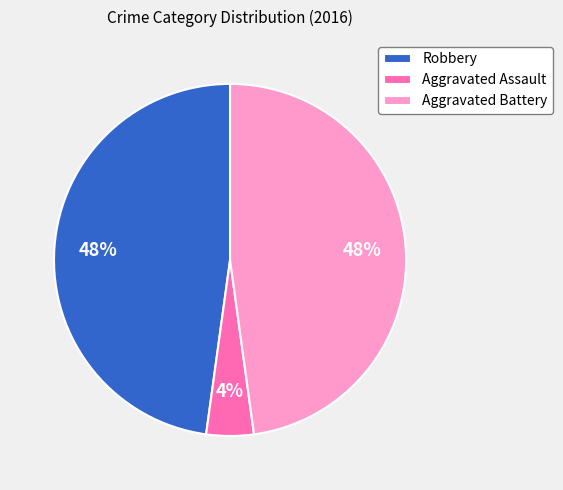

Is the sum of Aggravated Assault and Aggravated Battery greater than half?

Yes